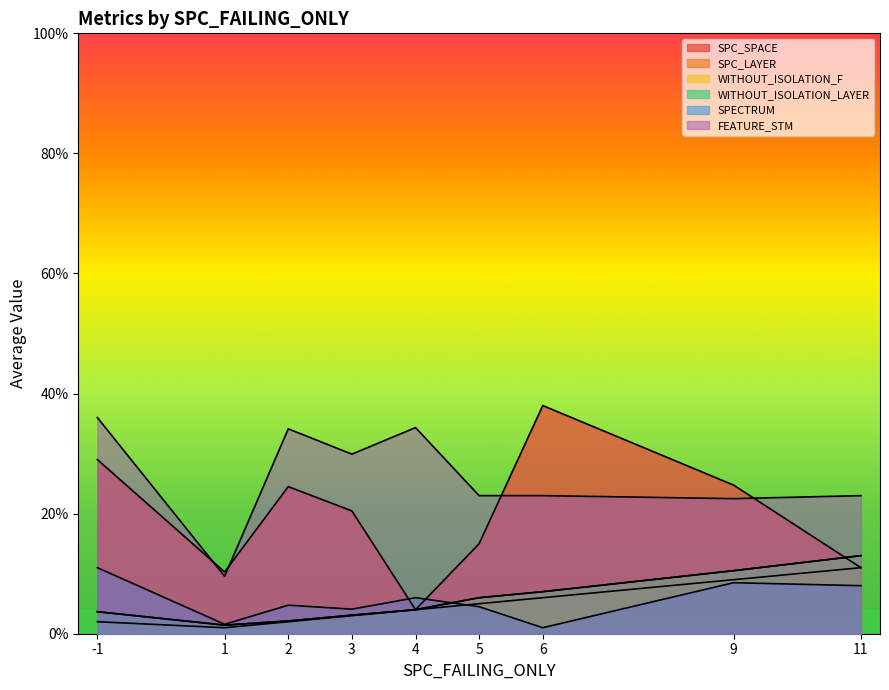

Which series has the largest range (max minus min)?

FEATURE_STM